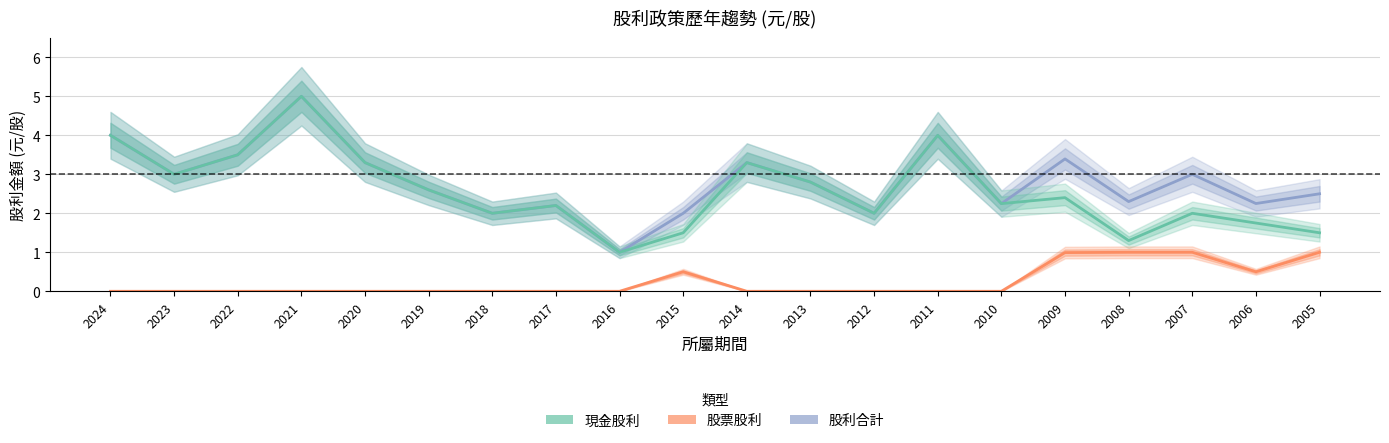

Is this an area chart (filled region under the line)?

No